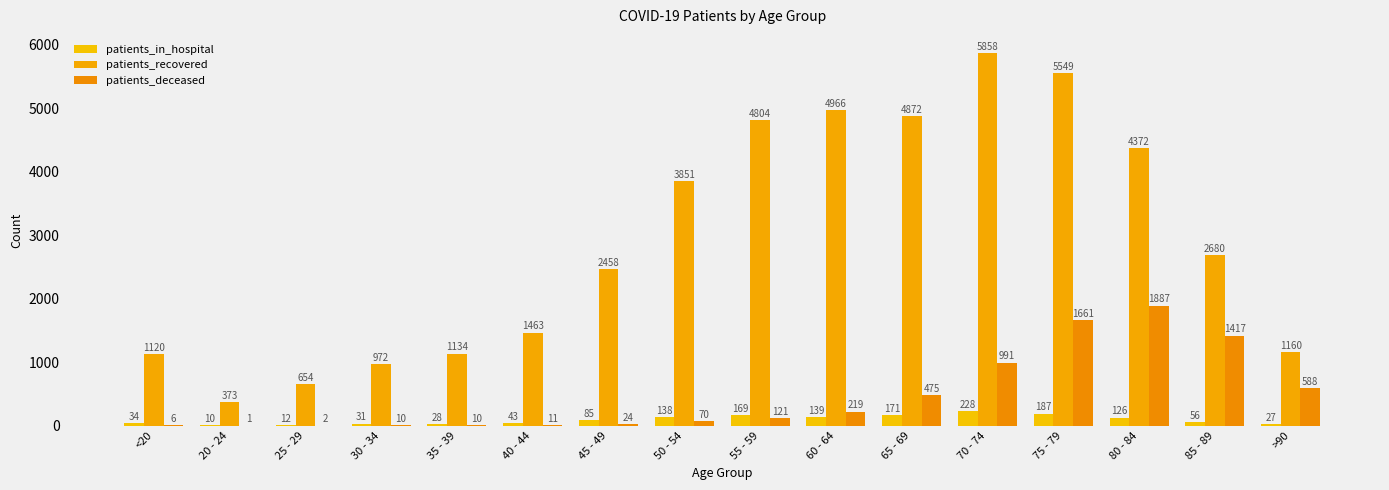

Reading left to right, list all the values displayed in this chart.

patients_in_hospital: 34	10	12	31	28	43	85	138	169	139	171	228	187	126	56	27
patients_recovered: 1120	373	654	972	1134	1463	2458	3851	4804	4966	4872	5858	5549	4372	2680	1160
patients_deceased: 6	1	2	10	10	11	24	70	121	219	475	991	1661	1887	1417	588